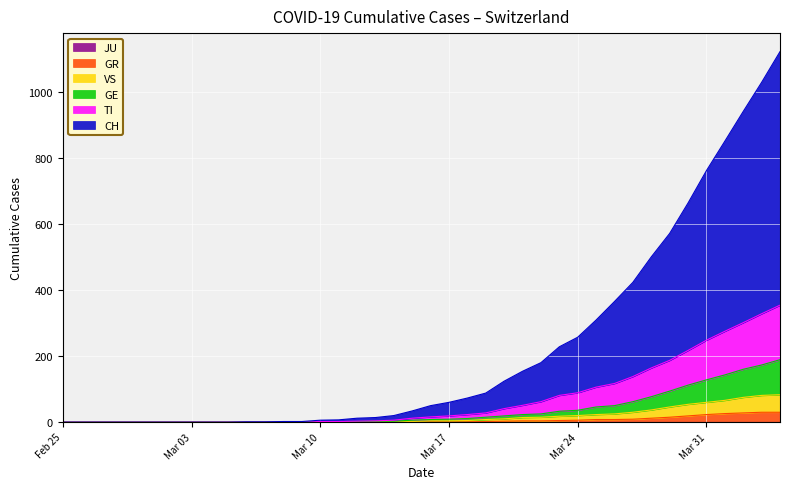

True or false: CH and VS cross at least once.

False